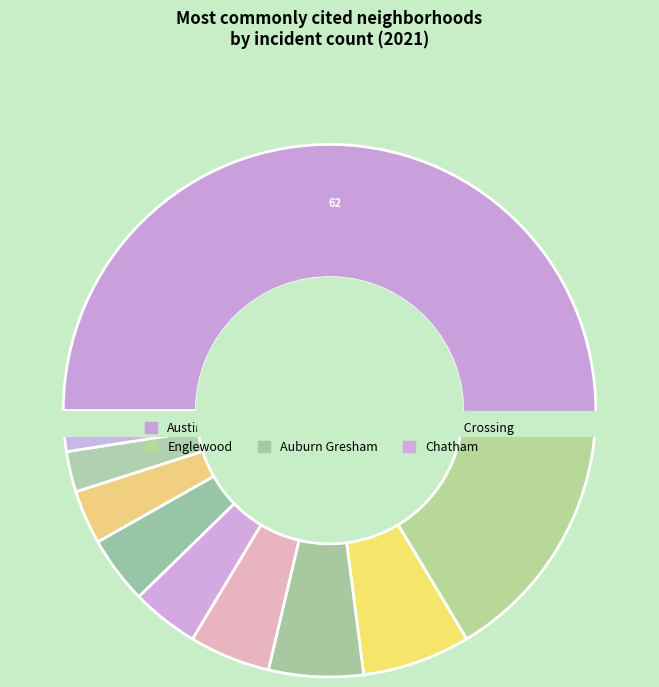

True or false: Chatham accounts for 4% of the total.

True